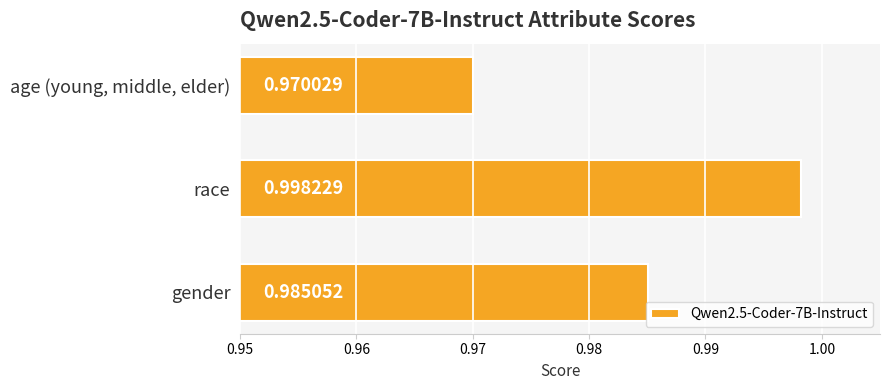

Where is the data nearest to the value 0?

age (young, middle, elder)